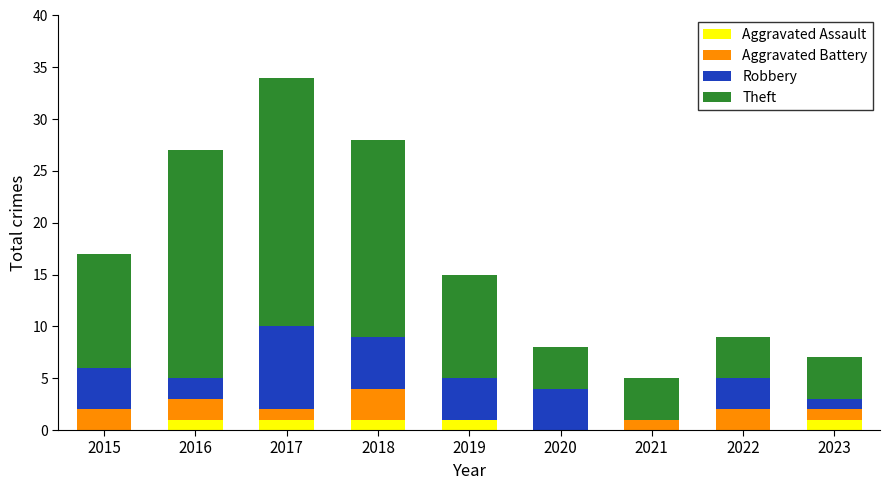

Does the chart contain stacked bars?

Yes